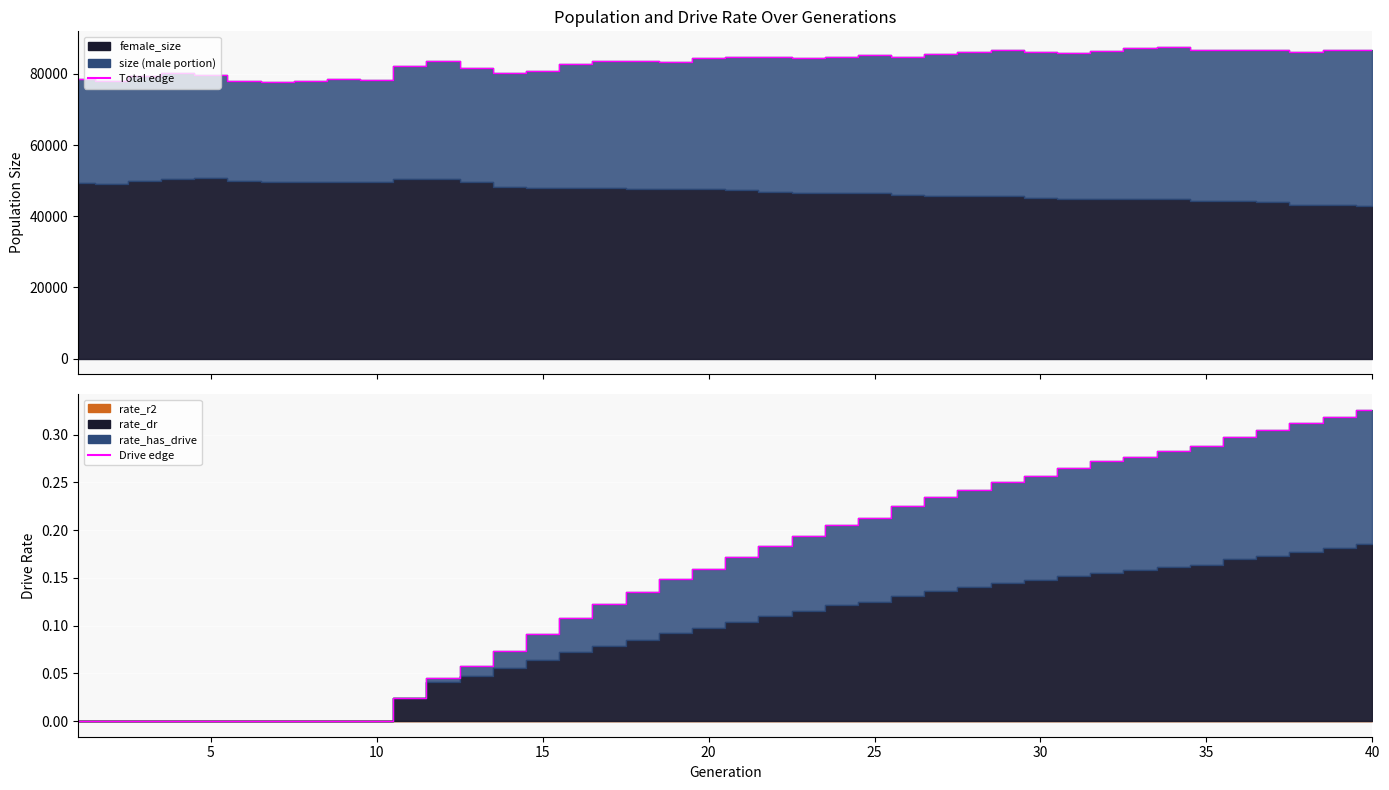

What is the value of the size point at the 33rd from the left?

87363.0